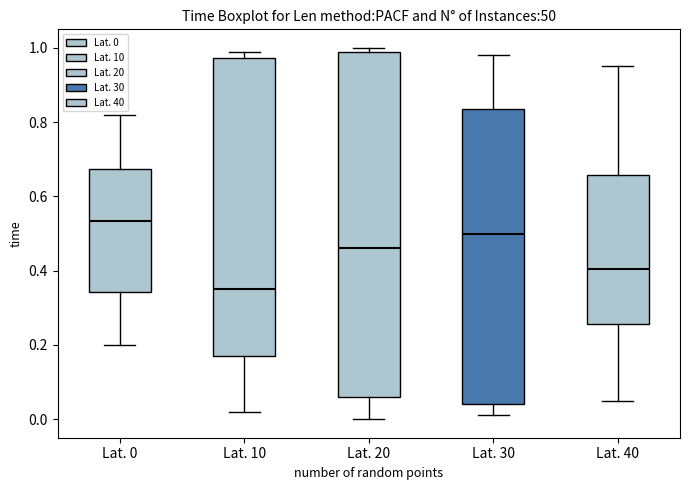

Where is the lower edge of the box for Lat. 20 on the y-axis? The values are not printed on the chart, so give them approximately, as read against the axis.

0.06